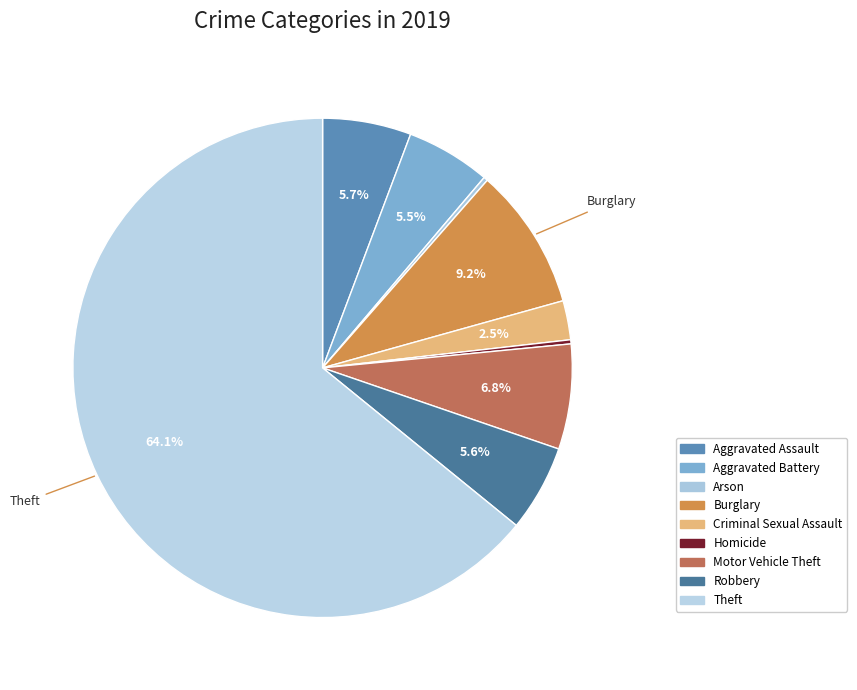

Does Homicide account for over 50% of the chart?

No